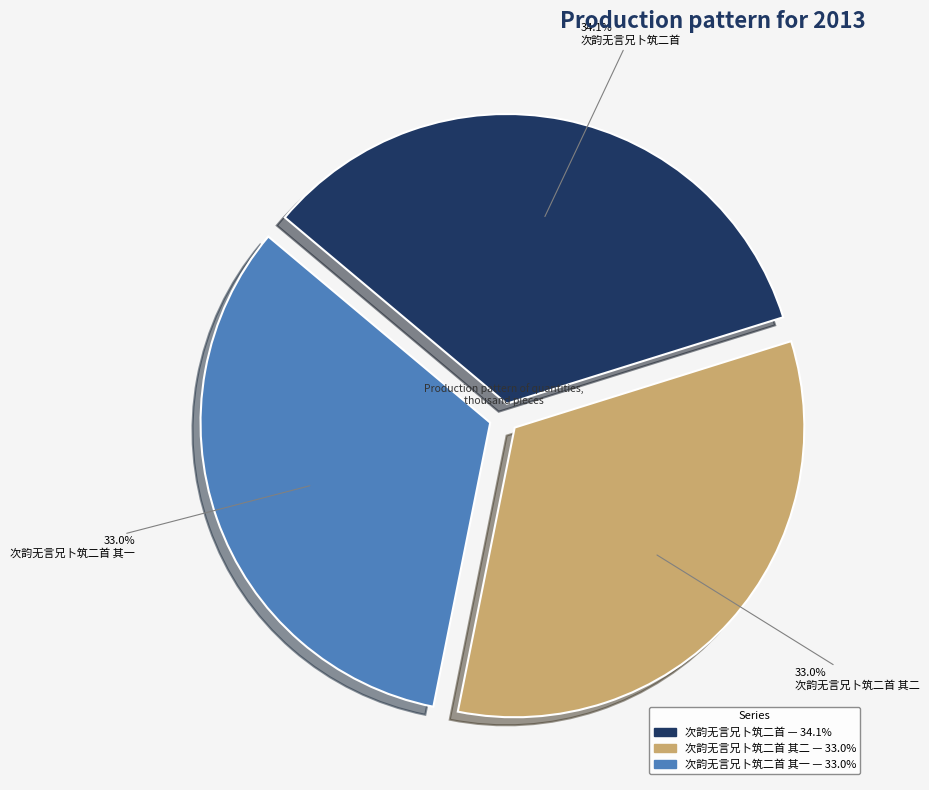

Does any single category account for the majority?

No